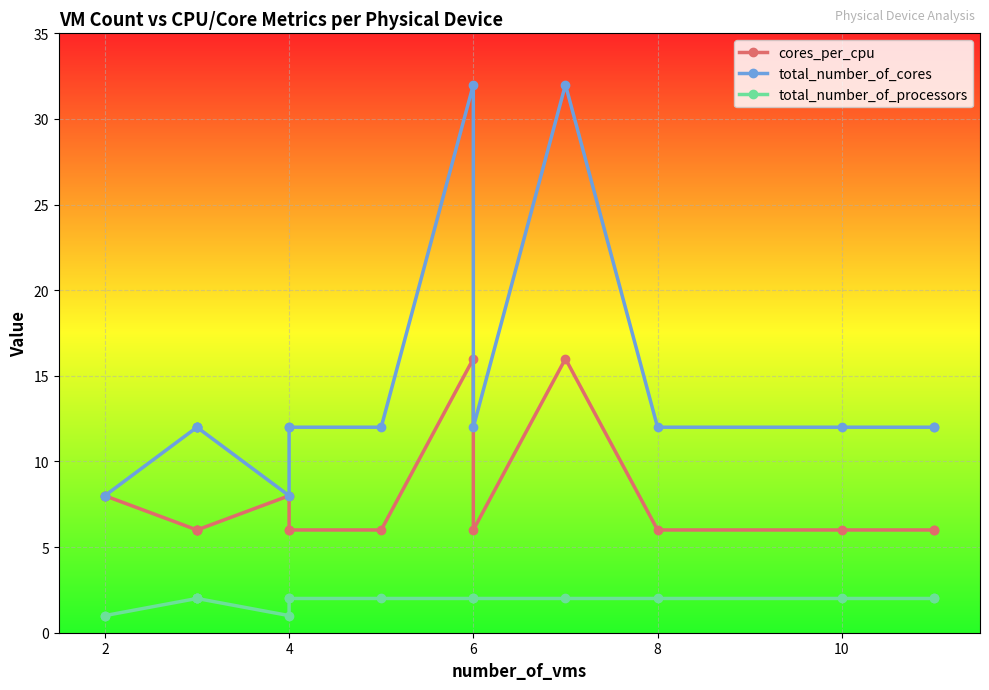

Where is total_number_of_cores nearest to the value 20?

4